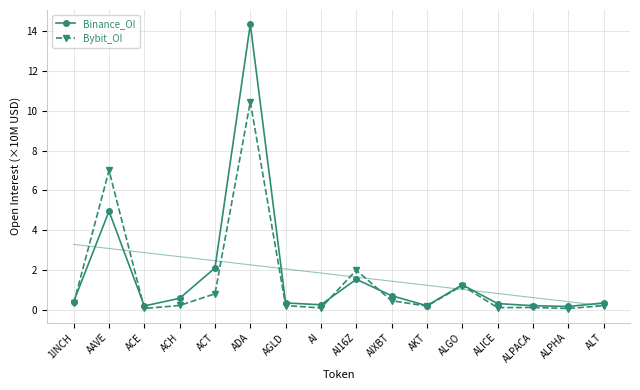

How many times do Bybit_OI and Binance_OI cross each other?

4